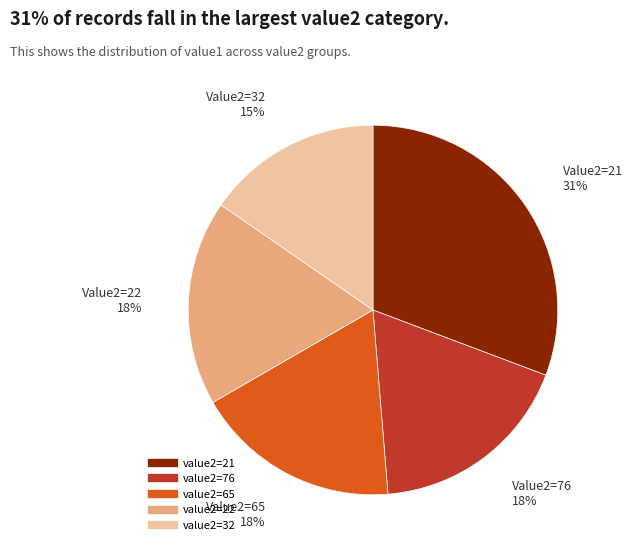

To the nearest percent, what is the average slice percentage?

20%